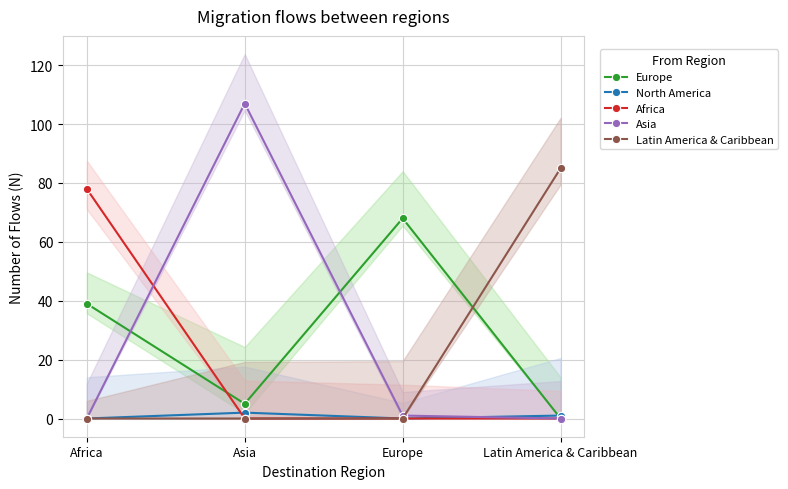

Which category has the lowest value across all series?

Latin America & Caribbean